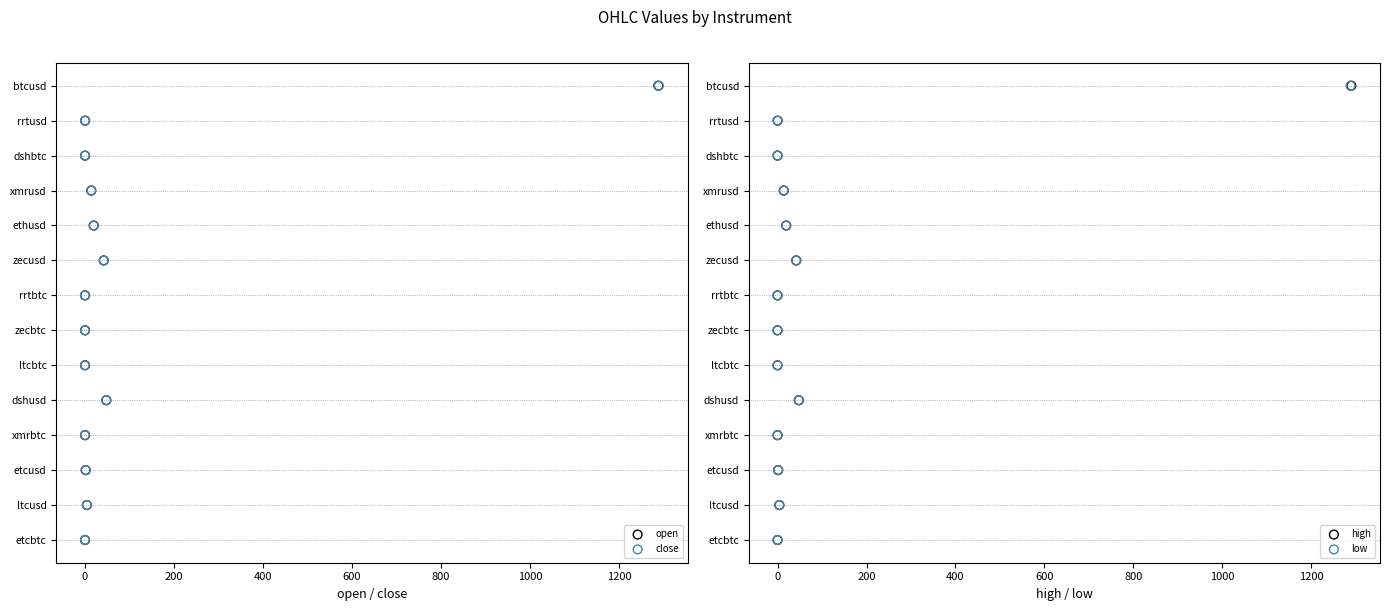

Is the value of close at 200 greater than the value of open at 10?

No